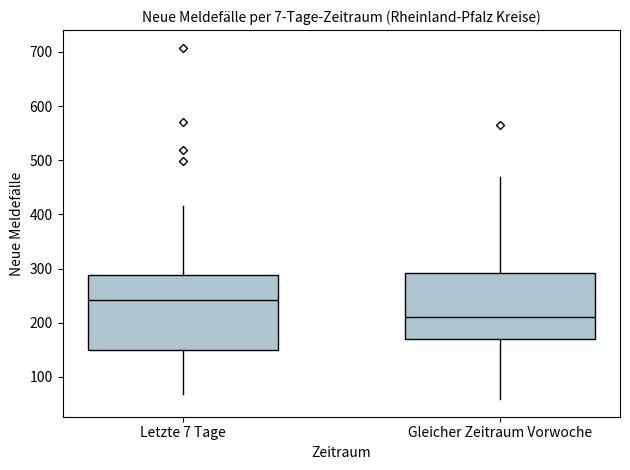

Which box is the tallest, from its lower edge to its upper edge?

Letzte 7 Tage